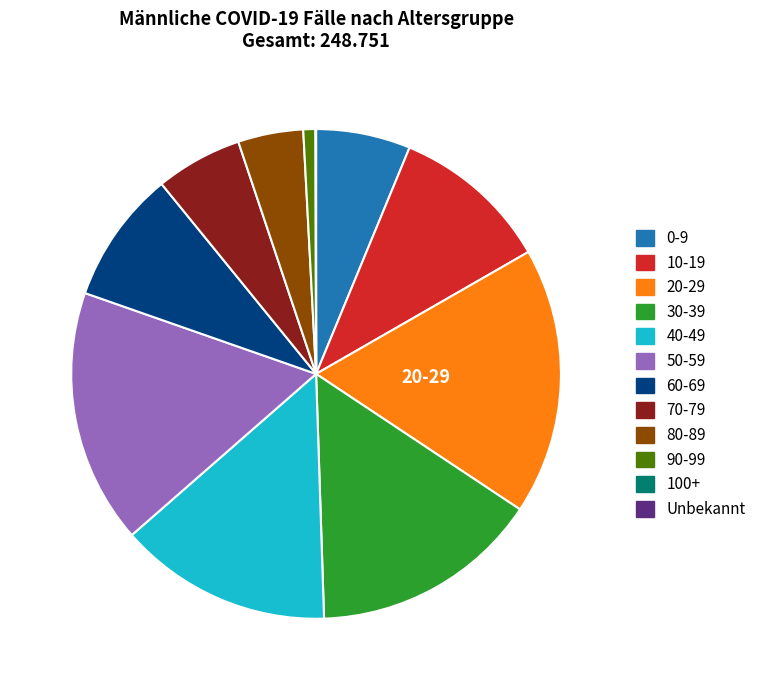

Does 0-9 represent more than half of the total?

No